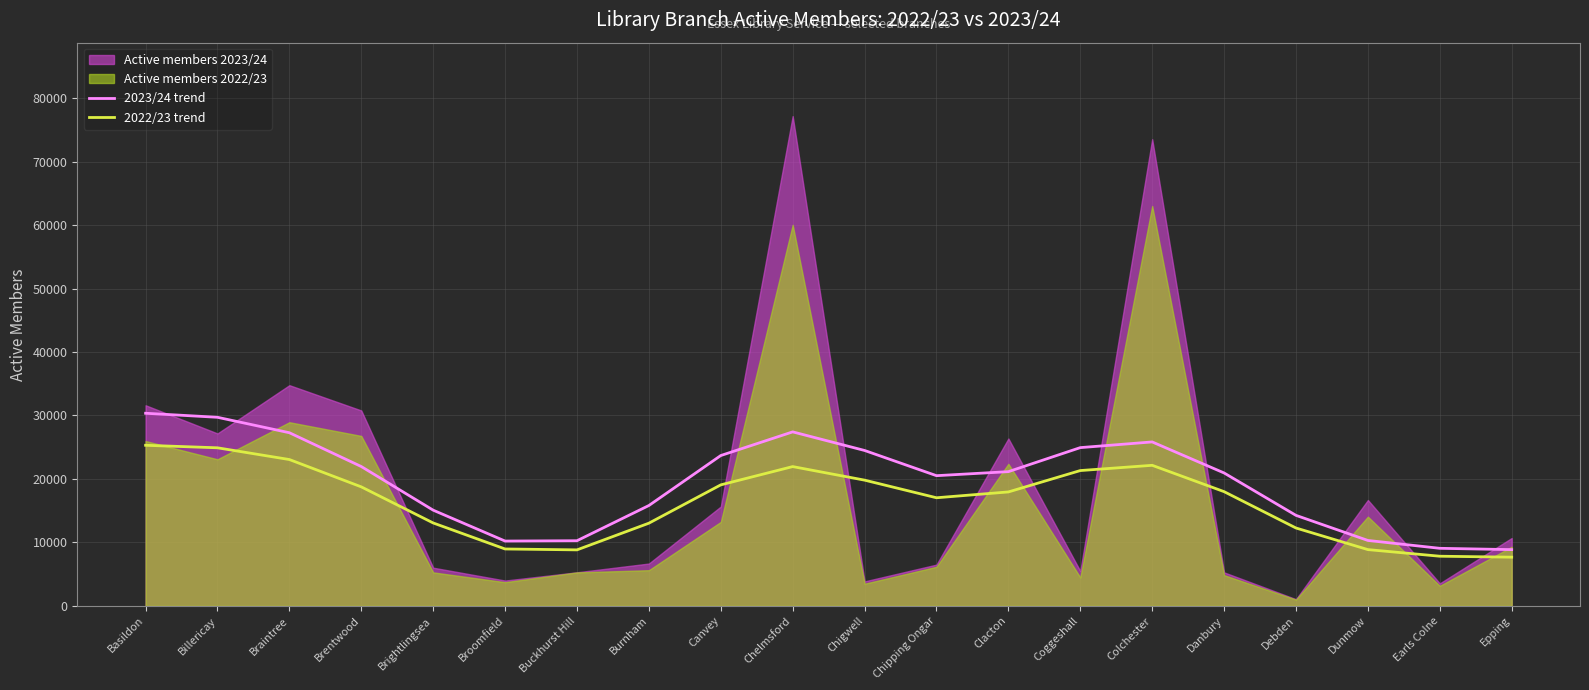

Does the chart have visible grid lines?

Yes